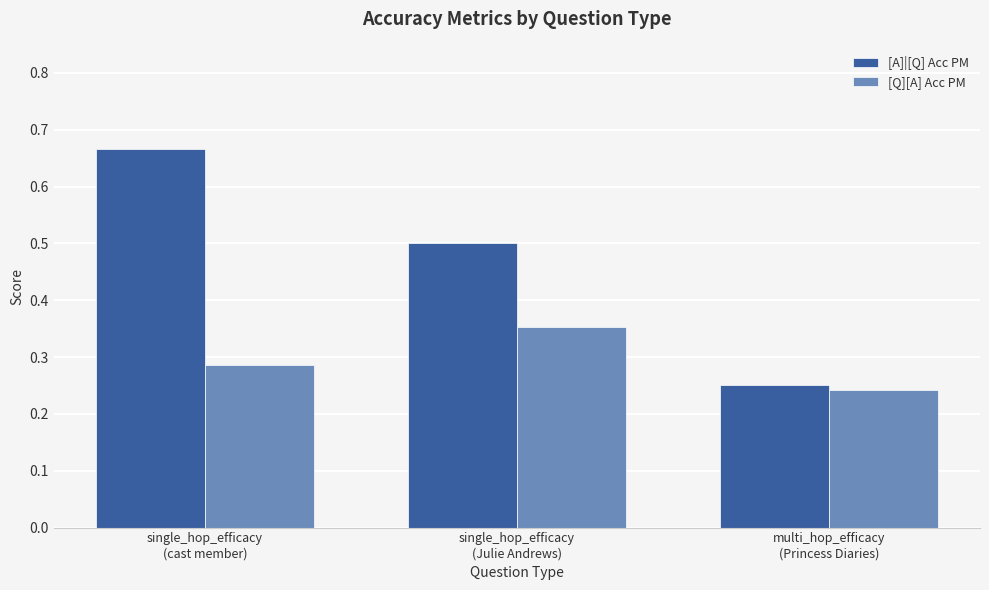

At single_hop_efficacy
(cast member), list the series in order from largest to smallest.

[A]|[Q] Acc PM, [Q][A] Acc PM